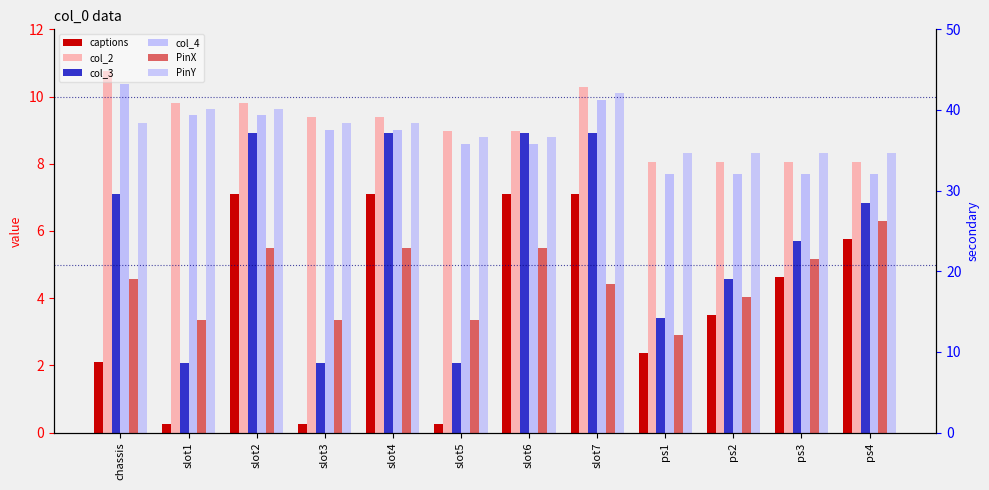

The PinX series shows 8.8 at ps3. True or false?

False